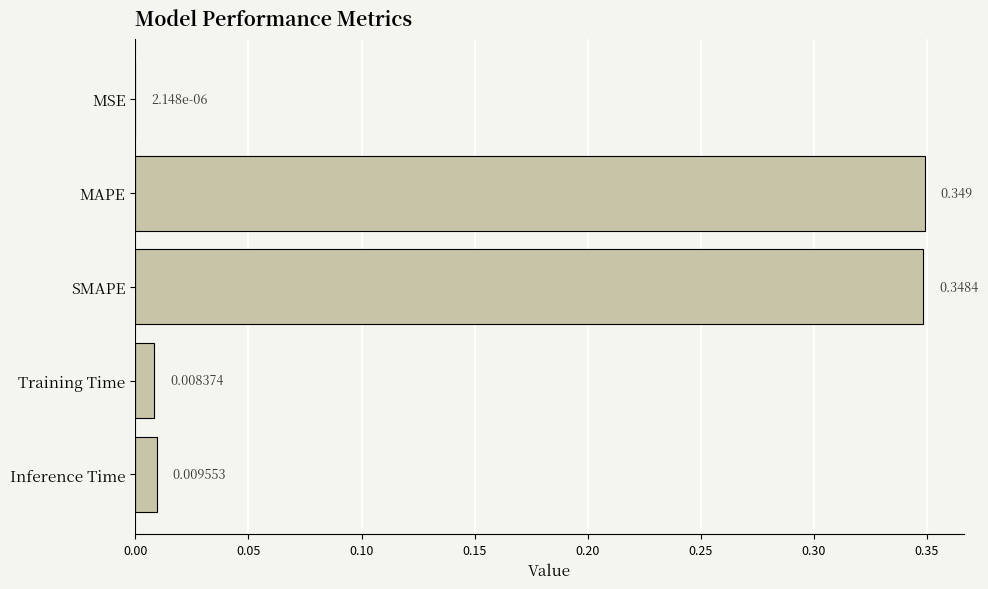

Which category has the highest value across all series?

MAPE